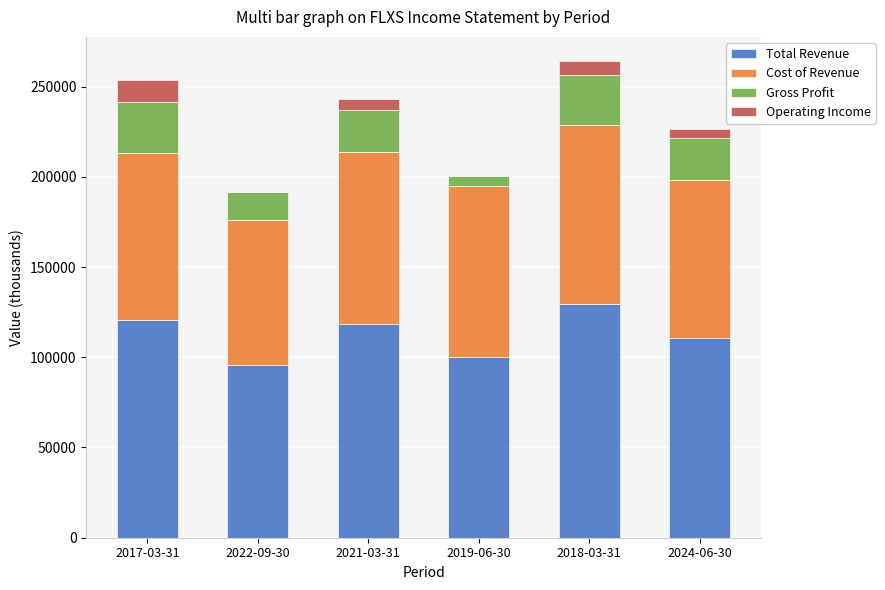

What is the highest value of the Total Revenue series?

129400